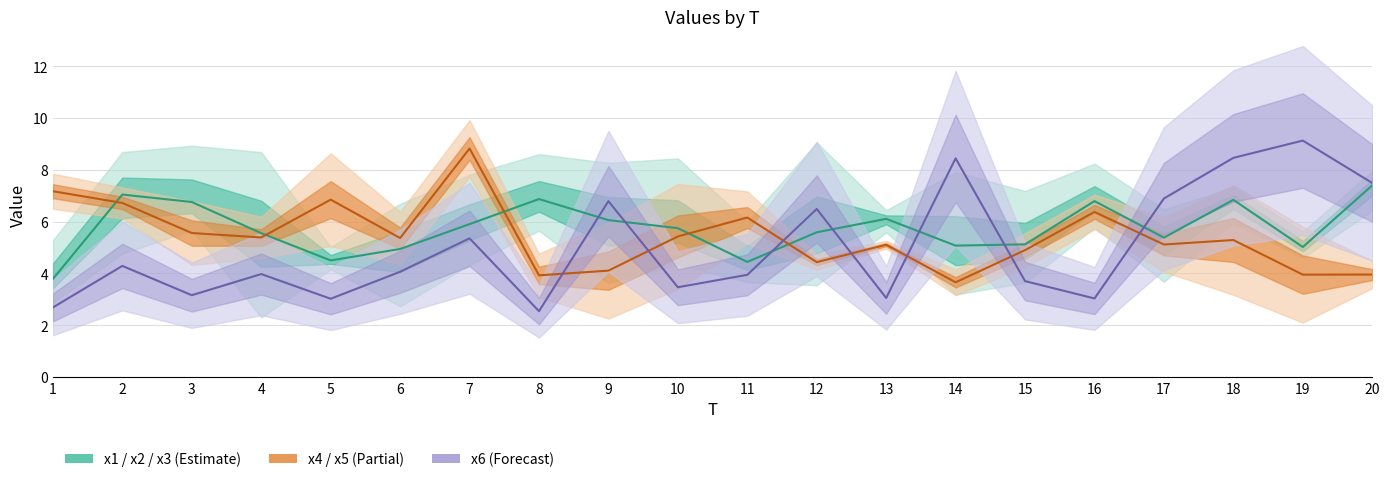

Approximately how many times larger is the value at 6 compared to 3?

0.7